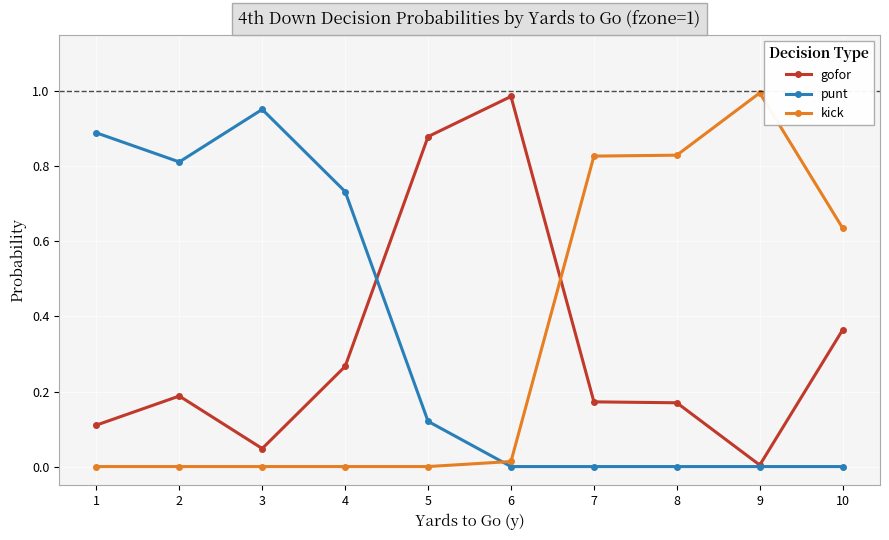

Between 4 and 9, which series saw the biggest shift?

kick